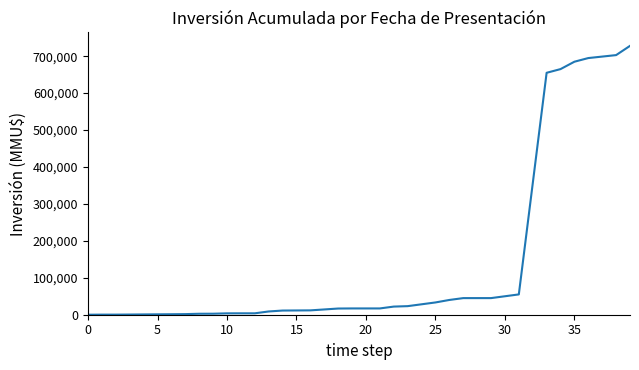

What is the difference between the maximum and minimum values?

727892